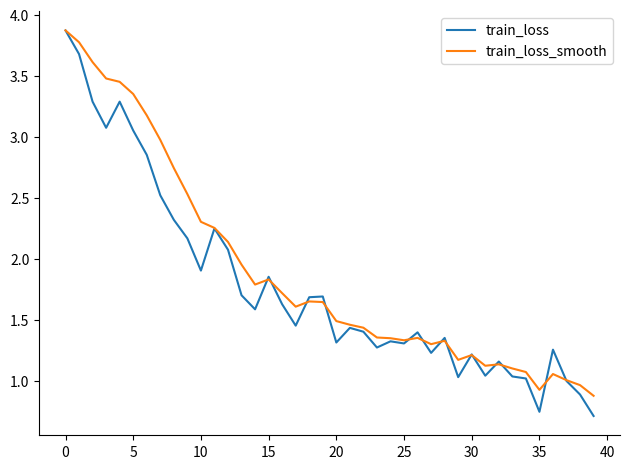

What is the highest value of the train_loss_smooth series?

3.9